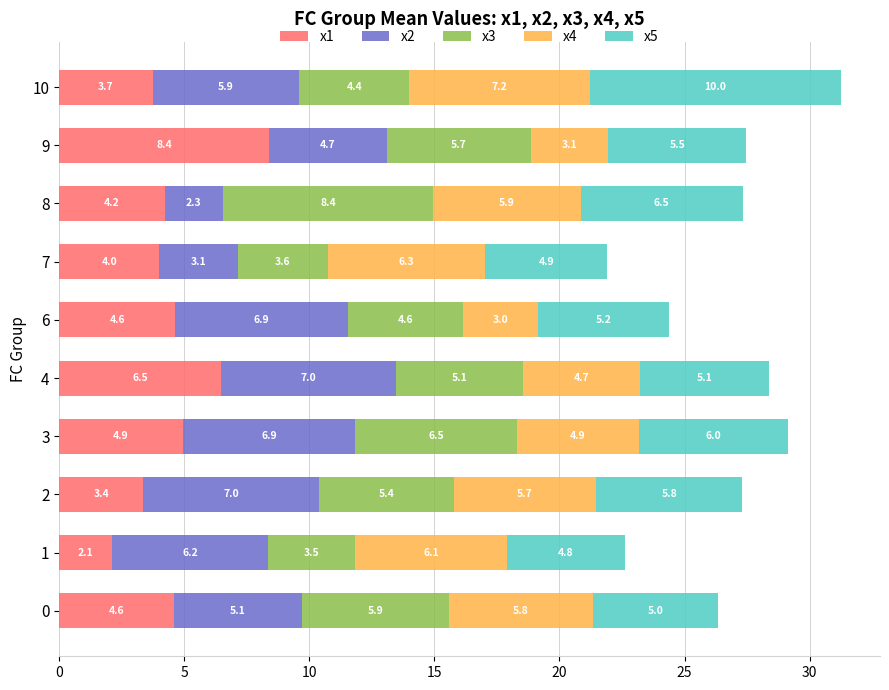

What are all the series names shown in the legend?

x1, x2, x3, x4, x5